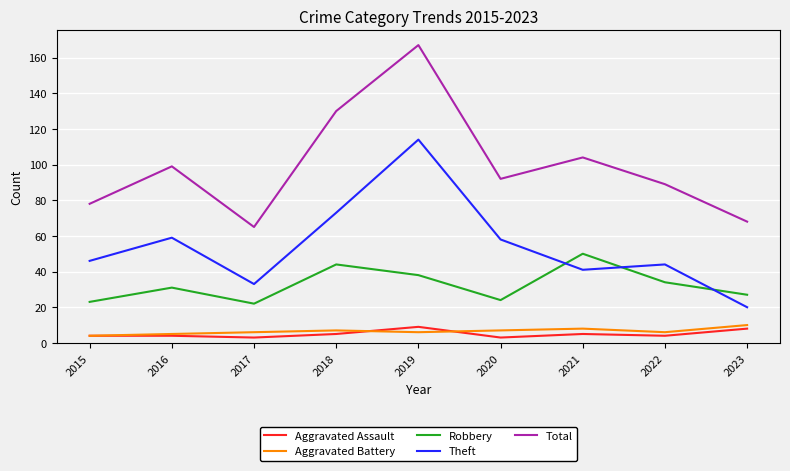

True or false: Total has a value of 65 at 2017.

True